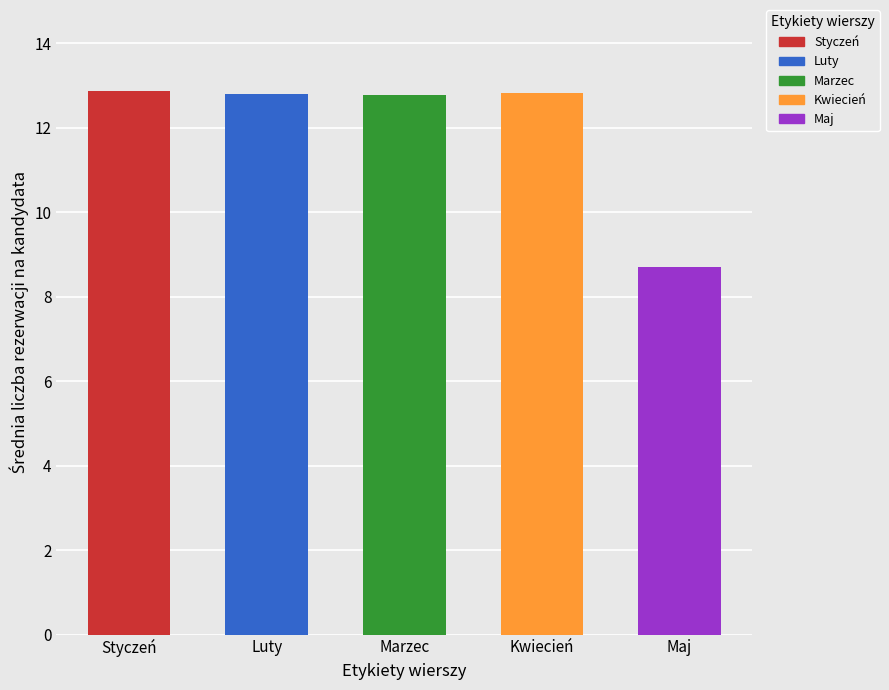

What is the change in value from Marzec to Maj?

-4.1